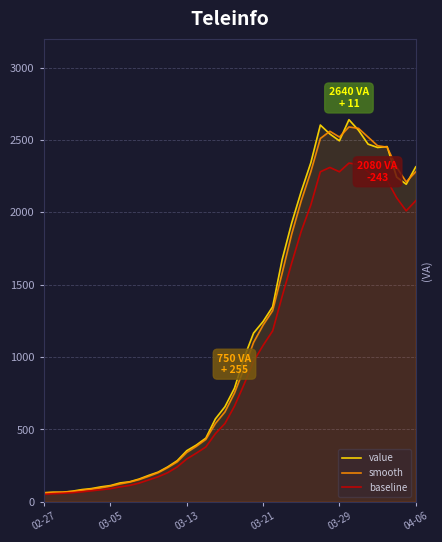

What is the minimum value shown in the chart?

50